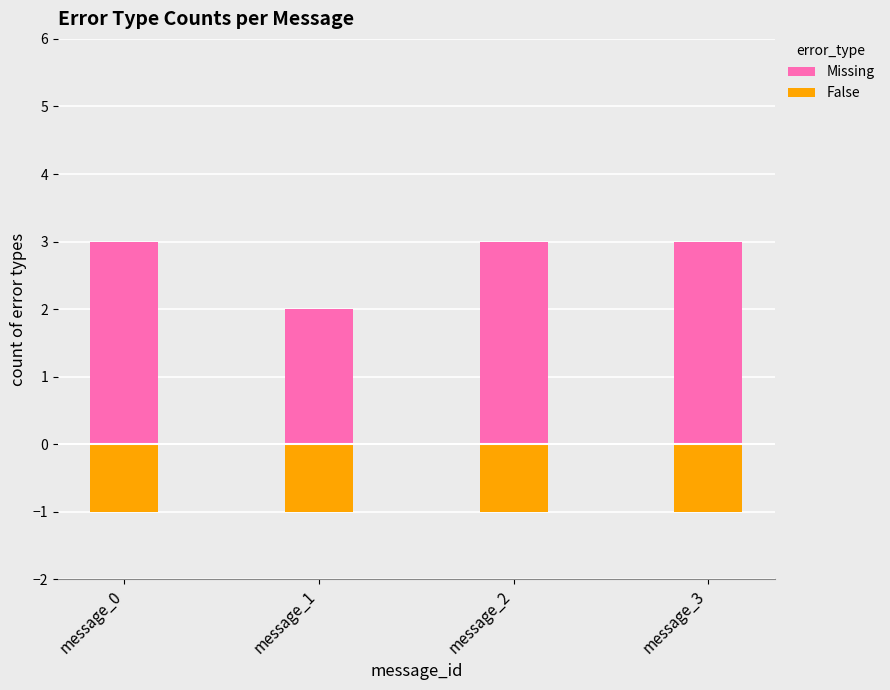

What is the highest value of the False series?

-1